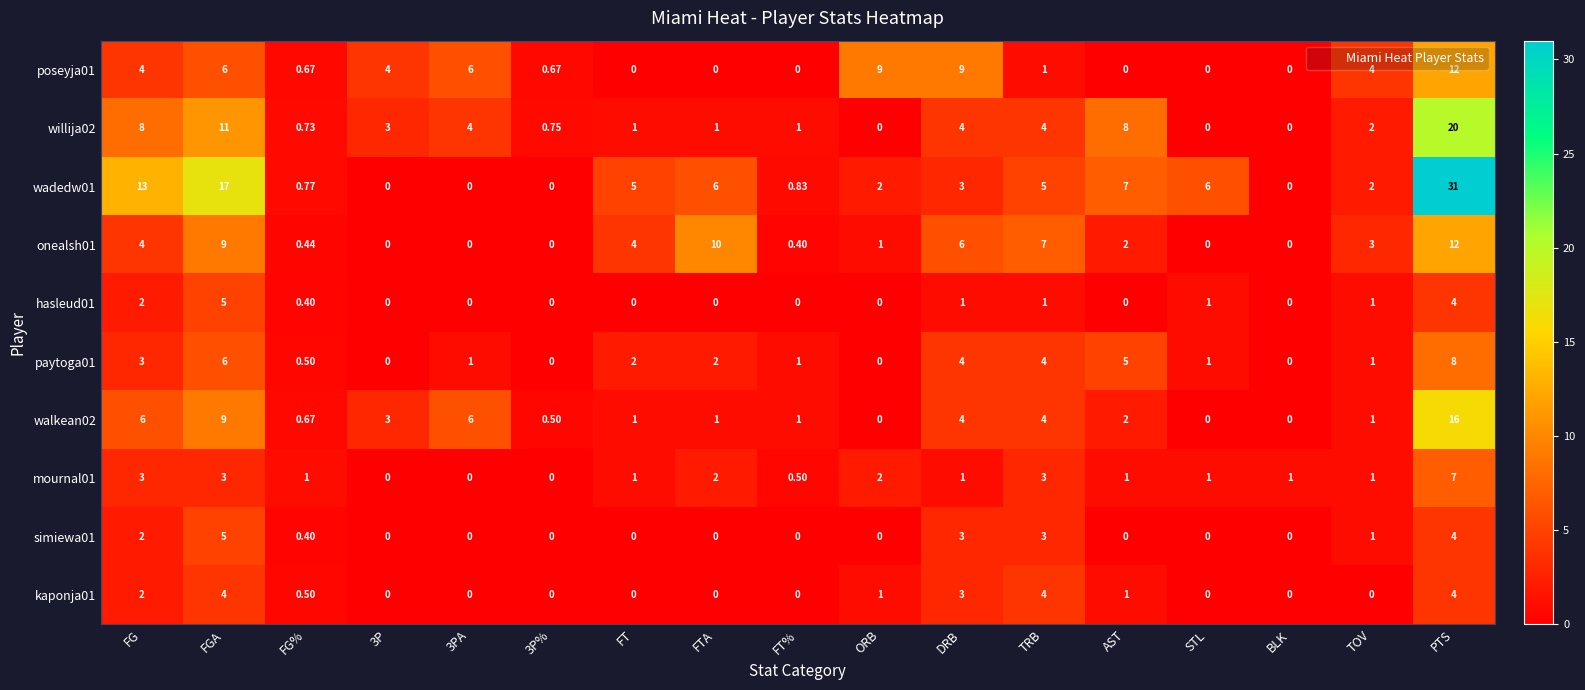

At which category is the sum across all series the highest?

PTS